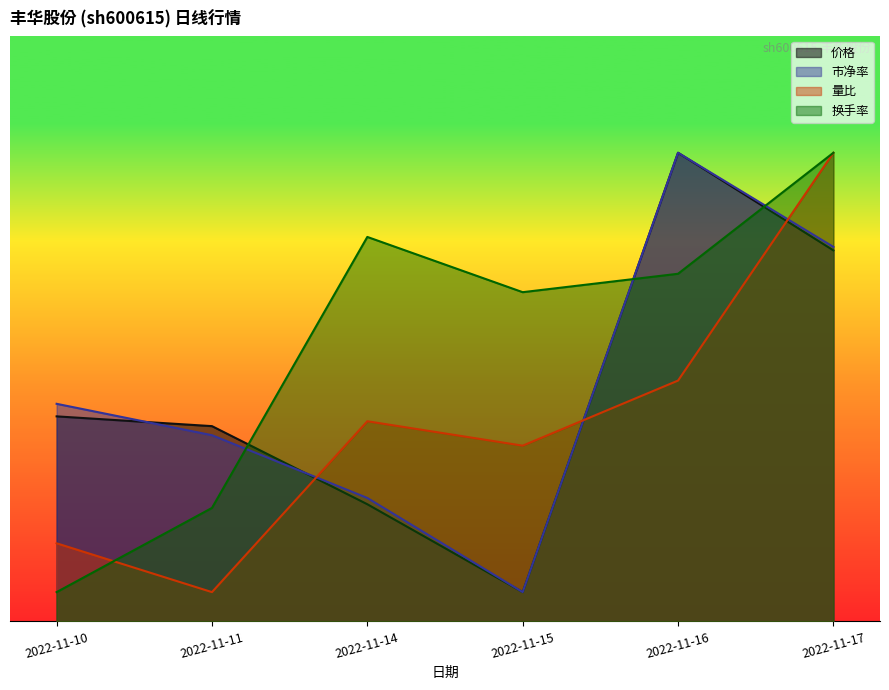

Reading right to left, transcribe all the data shown in this chart.

价格: 2022-11-17=2.5	2022-11-16=3.2	2022-11-15=0.2	2022-11-14=0.8	2022-11-11=1.3	2022-11-10=1.4
市净率: 2022-11-17=2.6	2022-11-16=3.2	2022-11-15=0.2	2022-11-14=0.8	2022-11-11=1.3	2022-11-10=1.5
量比: 2022-11-17=3.2	2022-11-16=1.6	2022-11-15=1.2	2022-11-14=1.4	2022-11-11=0.2	2022-11-10=0.5
换手率: 2022-11-17=3.2	2022-11-16=2.4	2022-11-15=2.2	2022-11-14=2.6	2022-11-11=0.8	2022-11-10=0.2